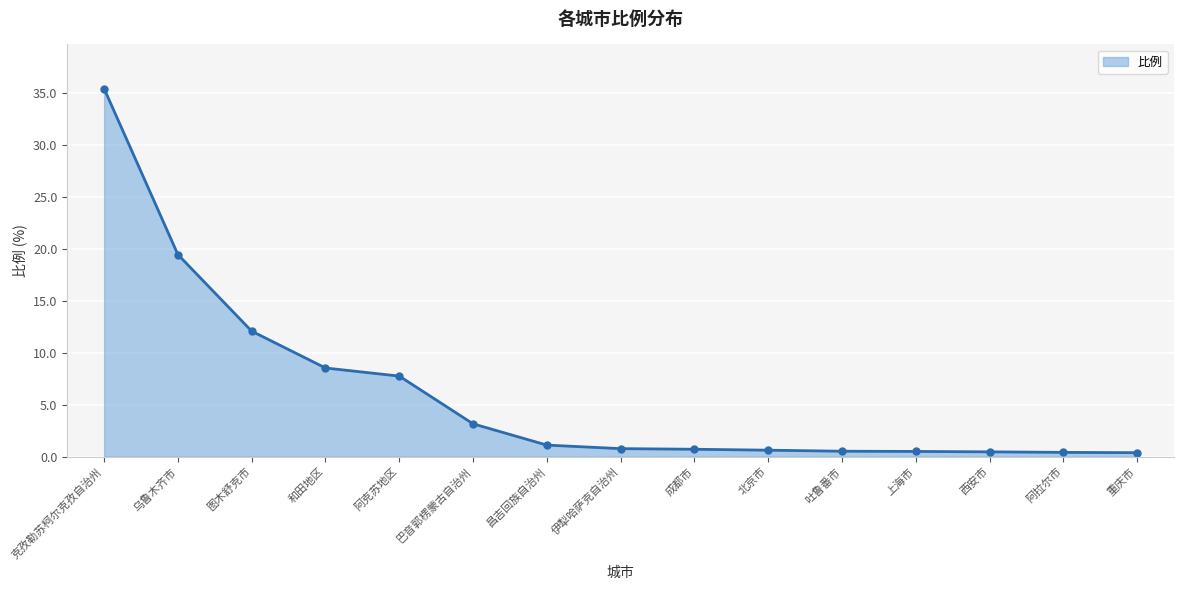

What is the average value?

6.1